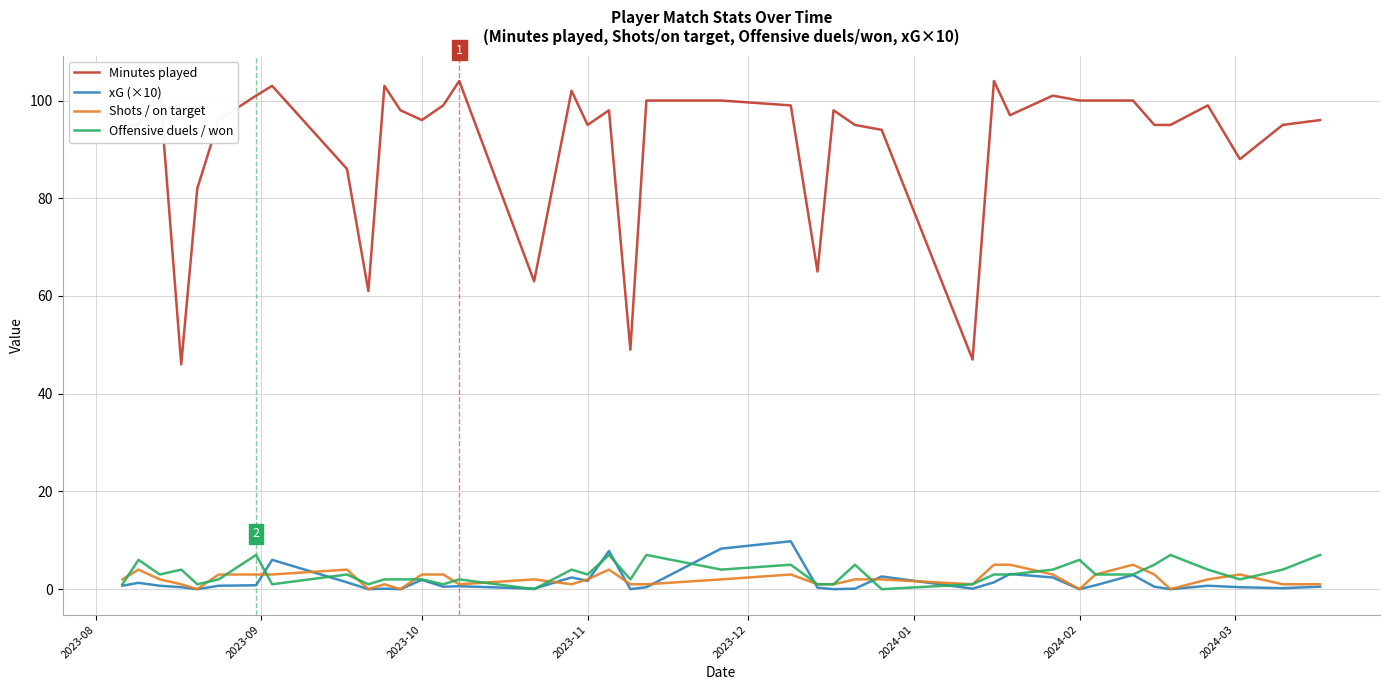

Which series has the largest total across all categories?

Minutes played